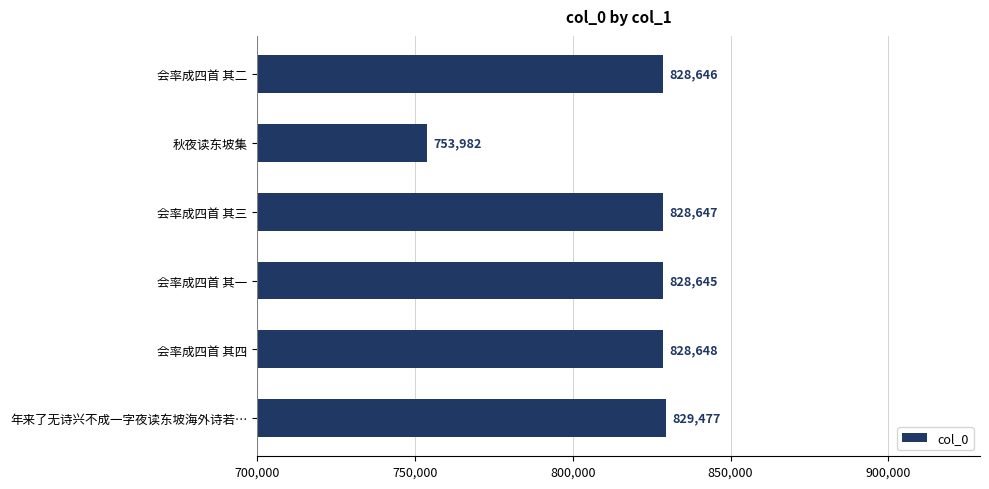

Where is the data nearest to the value 791729?

会率成四首 其一